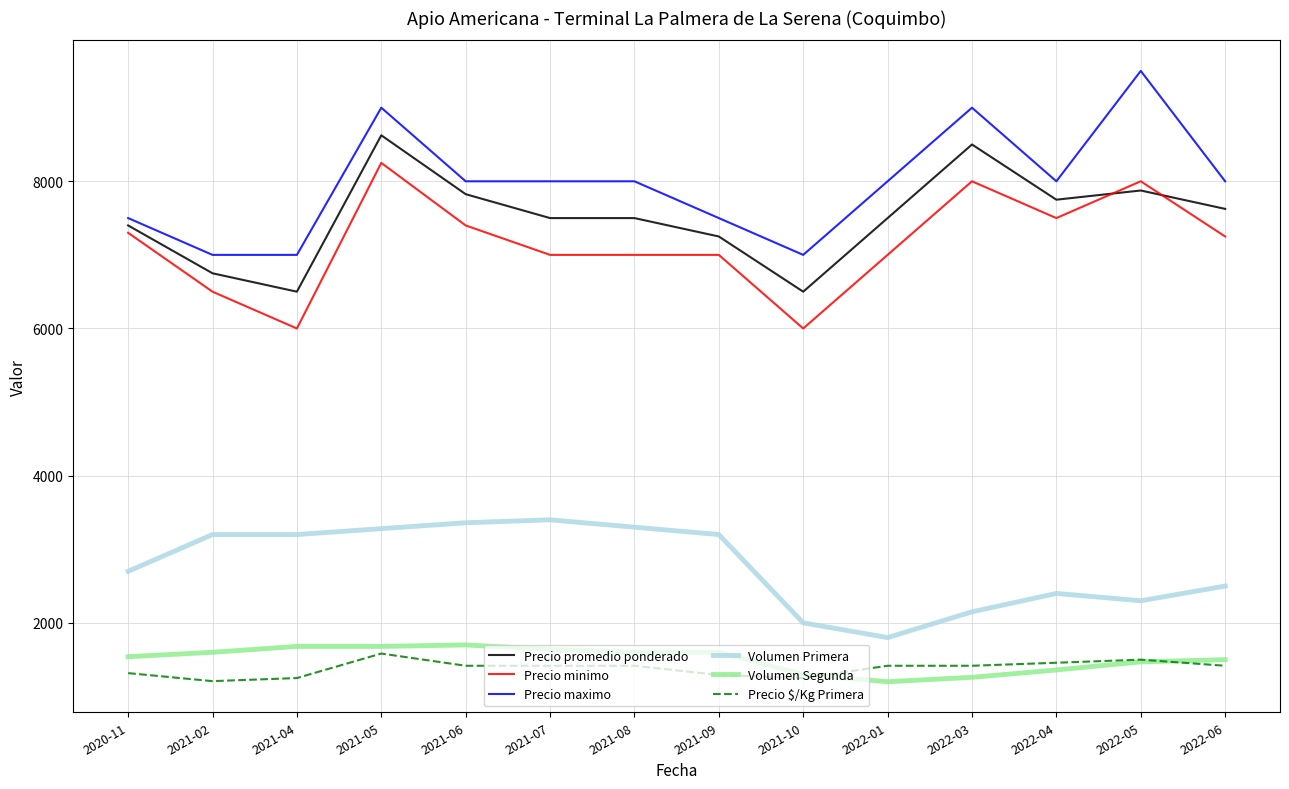

Is this an area chart (filled region under the line)?

No